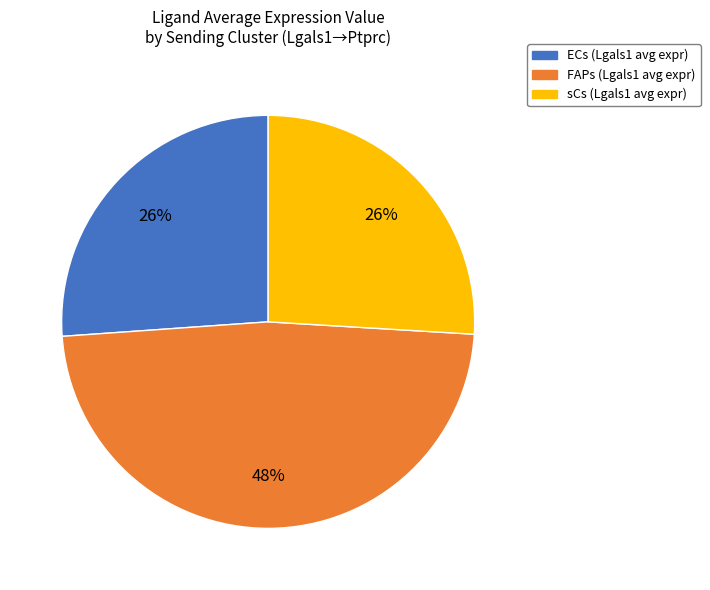

Do FAPs and sCs together represent more than half of the pie?

Yes